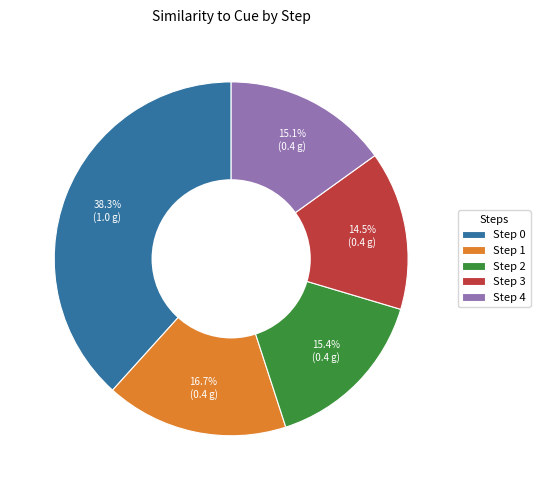

How much of the chart is everything except Step 4?

84.9%